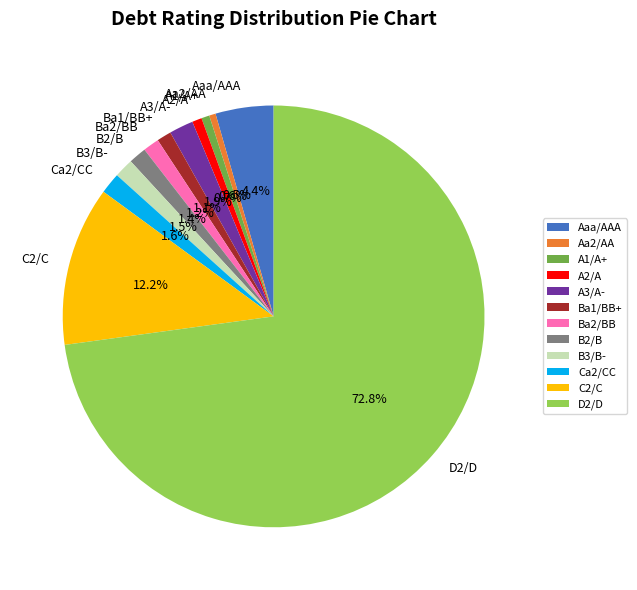

Which slice is the largest?

D2/D